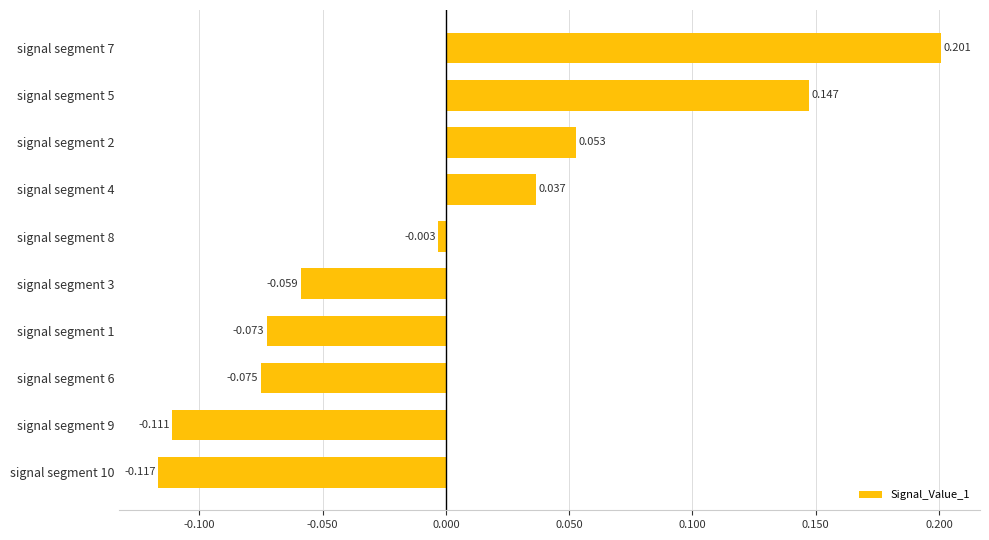

Rank the categories by value from highest to lowest.

signal segment 7, signal segment 5, signal segment 2, signal segment 4, signal segment 8, signal segment 3, signal segment 1, signal segment 6, signal segment 9, signal segment 10